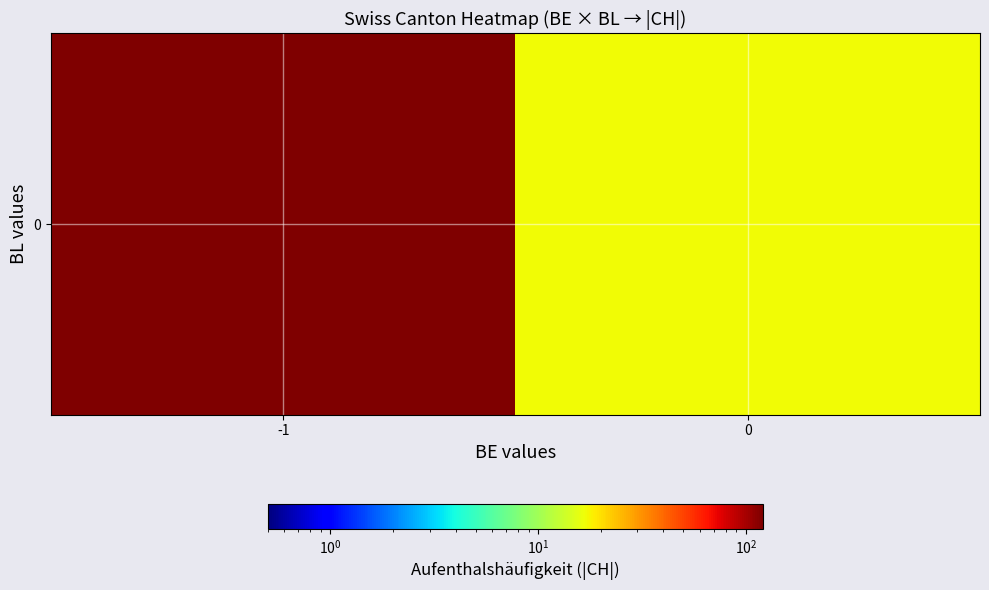

What is the sum of the values at 0 and -1?

138